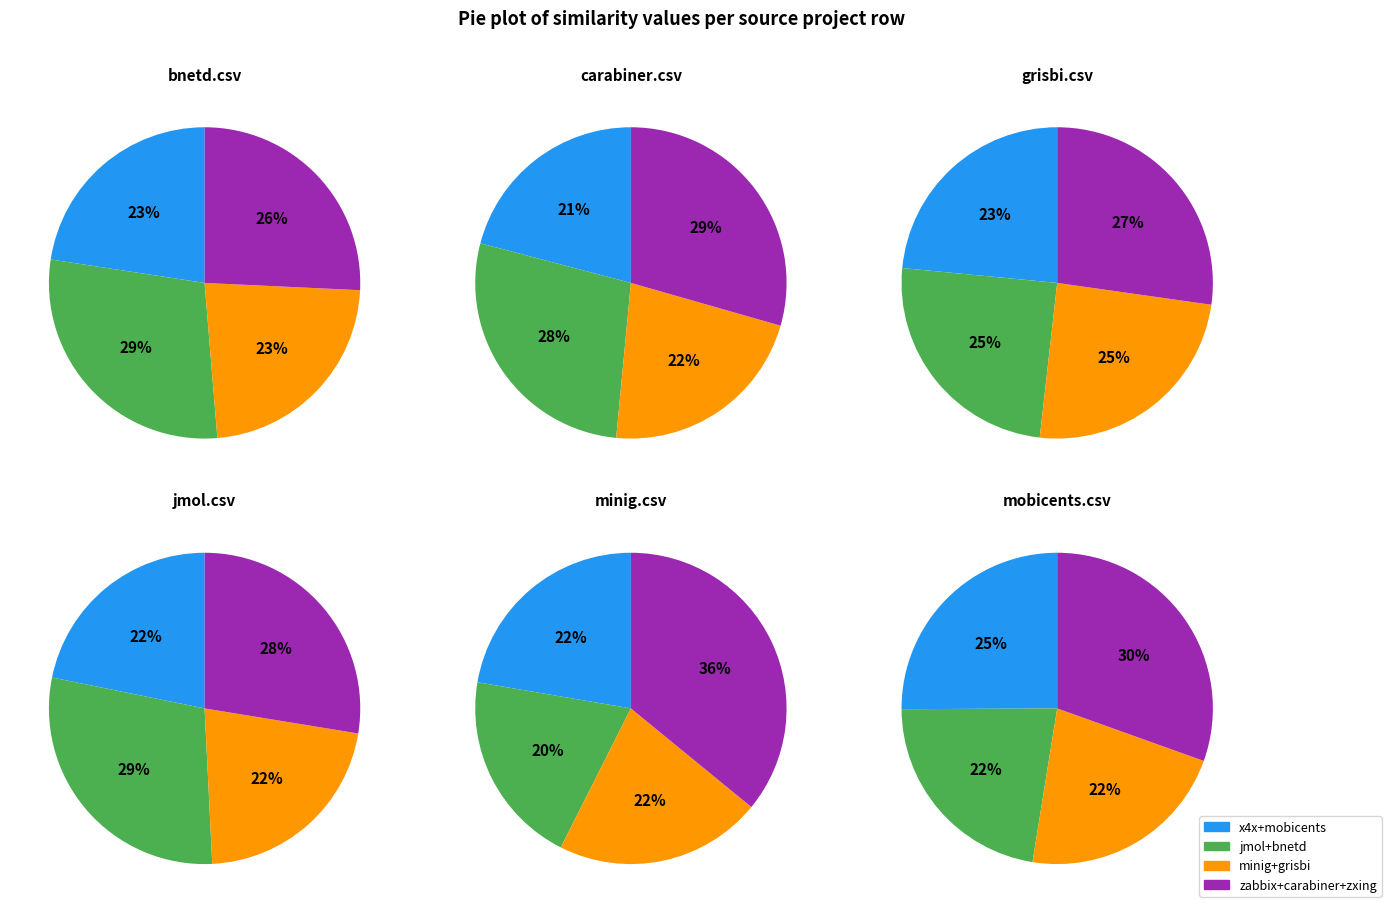

True or false: mobicents.csv accounts for 7% of the total.

False